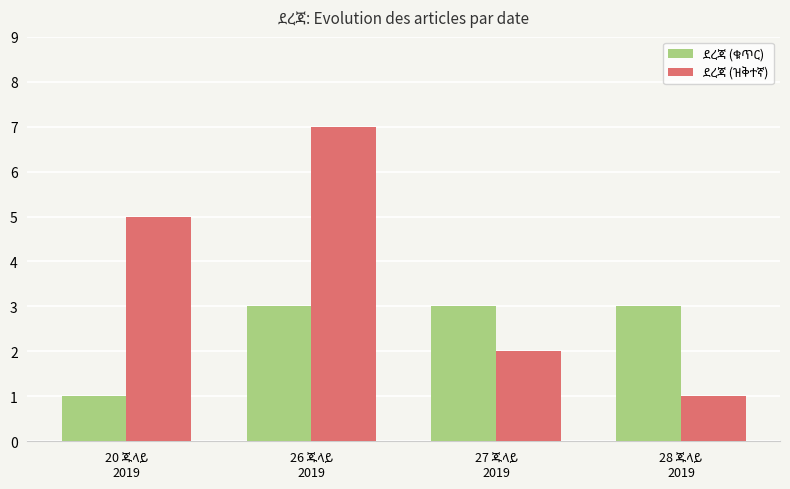

What is the greatest value displayed?

7